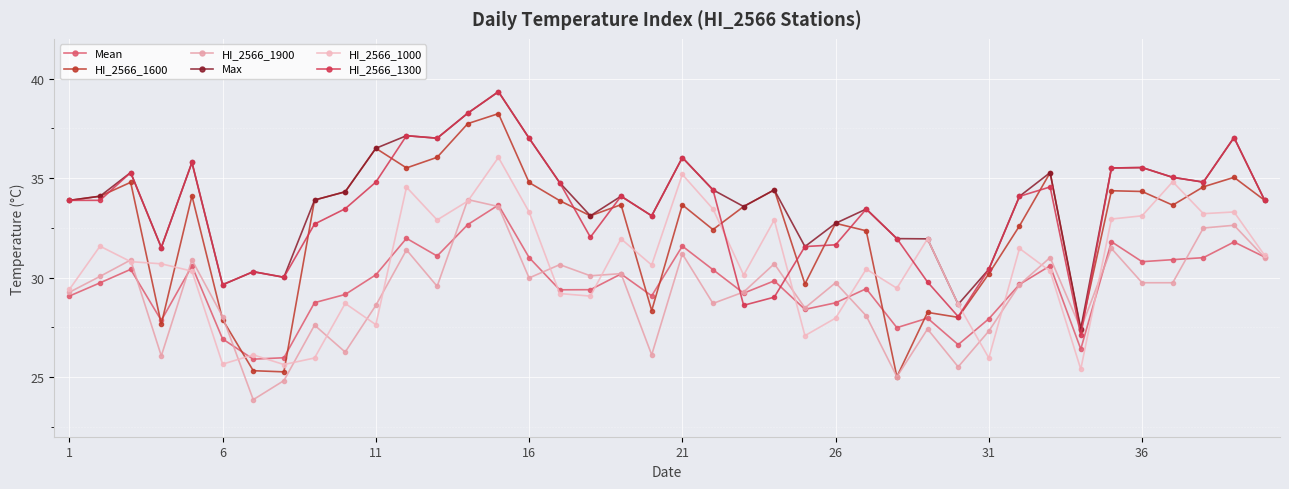

Reading left to right, what are all the values shown in this chart?

Mean: 29.1	29.7	30.4	27.8	30.6	26.9	25.9	26.0	28.7	29.2	30.1	32.0	31.1	32.7	33.6	31.0	29.4	29.4	30.2	29.1	31.6	30.4	29.2	29.8	28.4	28.7	29.4	27.5	28.0	26.6	27.9	29.7	30.6	26.4	31.8	30.8	30.9	31.0	31.8	31.0
HI_2566_1600: 33.9	34.1	34.8	27.7	34.1	27.9	25.3	25.3	33.9	34.3	36.5	35.5	36.0	37.7	38.2	34.8	33.9	33.1	33.7	28.3	33.7	32.4	33.6	34.4	29.7	32.7	32.4	25.0	28.2	28.0	30.2	32.6	35.3	27.4	34.4	34.3	33.6	34.6	35.0	33.9
HI_2566_1900: 29.3	30.1	30.9	26.1	30.9	28.0	23.9	24.8	27.6	26.3	28.6	31.4	29.6	33.9	33.6	30.0	30.6	30.1	30.2	26.1	31.2	28.7	29.3	30.7	28.5	29.7	28.1	25.0	27.4	25.5	27.3	29.6	31.0	27.4	31.5	29.7	29.7	32.5	32.6	31.0
Max: 33.9	34.1	35.3	31.5	35.8	29.6	30.3	30.0	33.9	34.3	36.5	37.1	37.0	38.3	39.3	37.0	34.8	33.1	34.1	33.1	36.0	34.4	33.6	34.4	31.6	32.7	33.4	32.0	31.9	28.7	30.4	34.1	35.3	27.4	35.5	35.5	35.0	34.8	37.0	33.9
HI_2566_1000: 29.4	31.6	30.8	30.7	30.3	25.6	26.1	25.6	26.0	28.7	27.6	34.5	32.9	33.8	36.0	33.3	29.2	29.1	31.9	30.6	35.2	33.4	30.1	32.9	27.1	28.0	30.4	29.5	31.9	28.7	26.0	31.5	30.3	25.4	32.9	33.1	34.8	33.2	33.3	31.1
HI_2566_1300: 33.9	33.9	35.3	31.5	35.8	29.6	30.3	30.0	32.7	33.5	34.8	37.1	37.0	38.3	39.3	37.0	34.8	32.0	34.1	33.1	36.0	34.4	28.6	29.0	31.6	31.6	33.4	32.0	29.8	28.0	30.4	34.1	34.6	27.1	35.5	35.5	35.0	34.8	37.0	33.9